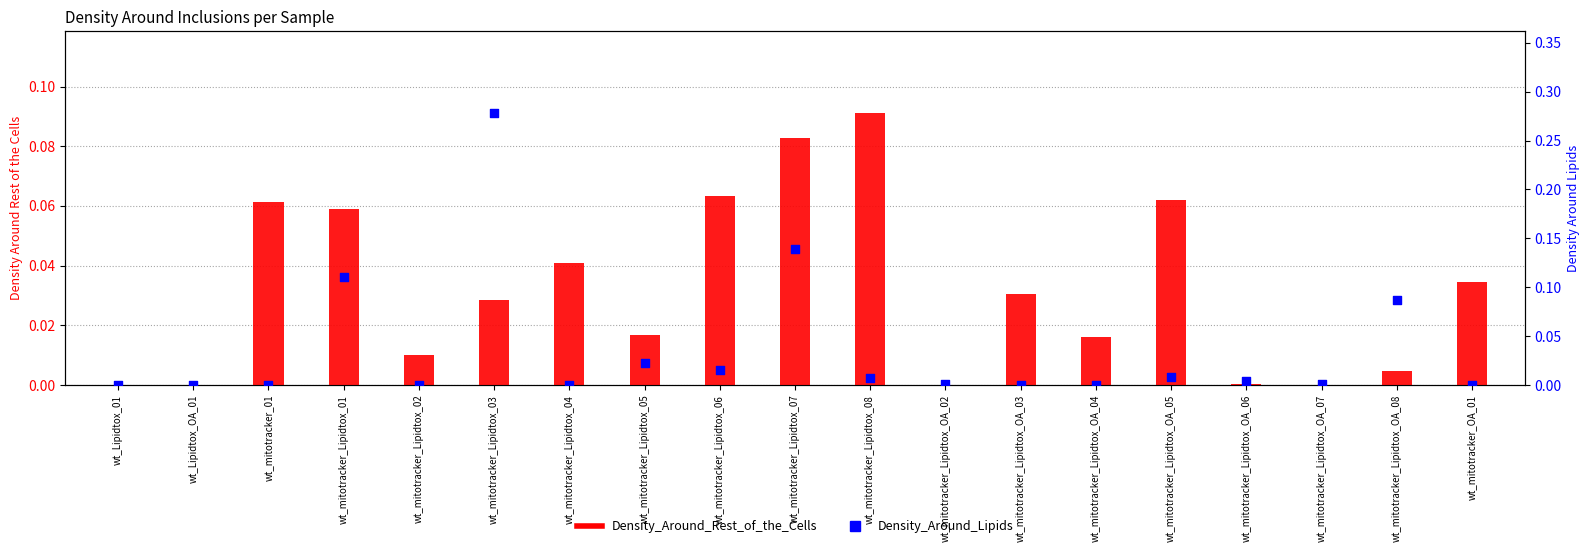

Is the value of Density_Around_Rest_of_the_Cells at wt_mitotracker_Lipidtox_08 greater than the value of Density_Around_Lipids at wt_mitotracker_OA_01?

Yes